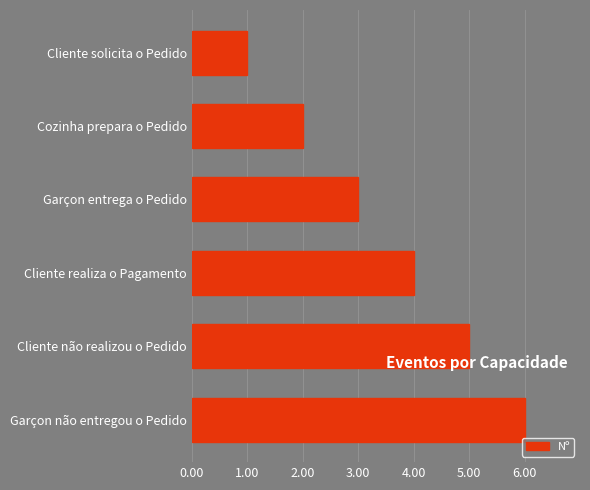

How many series are shown in this chart?

1